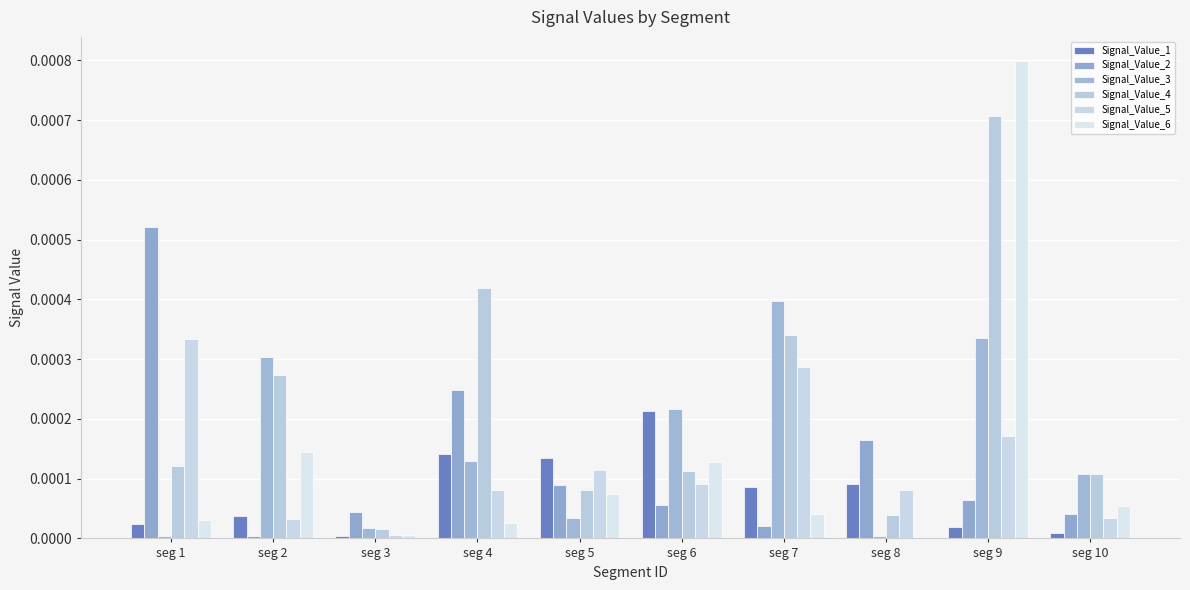

Between seg 4 and seg 10, which is larger?

seg 4